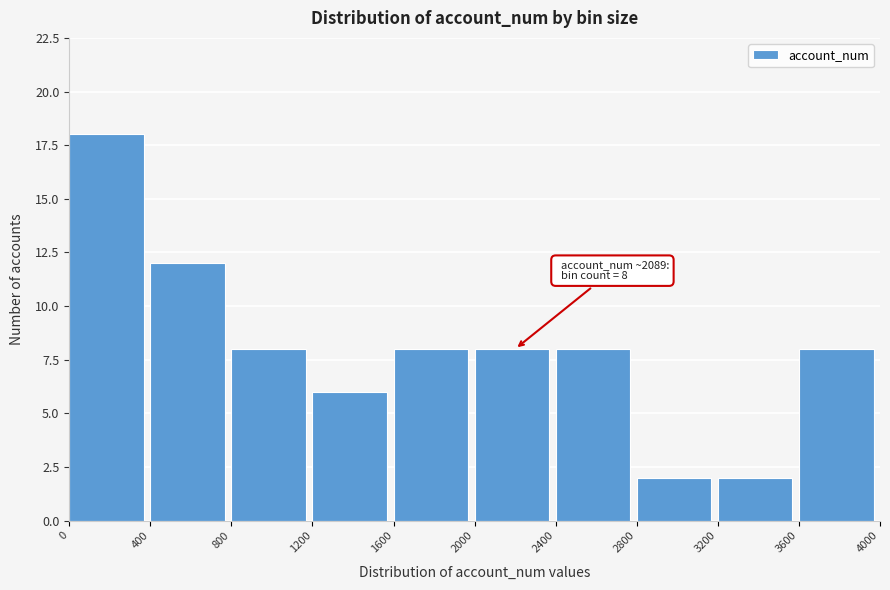

Which range on the x-axis has the tallest bar?

0 to 400